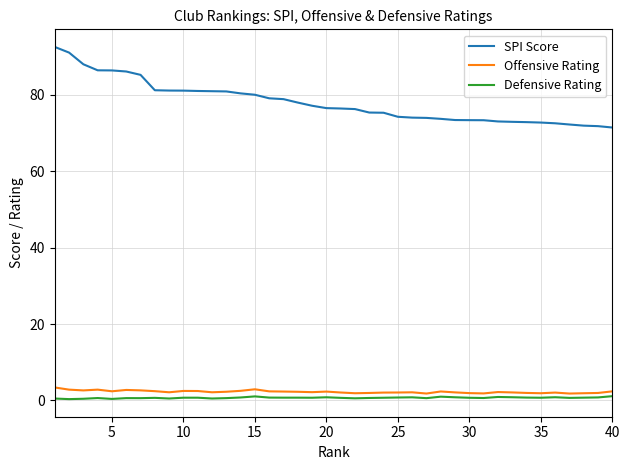

Which series has the largest total across all categories?

SPI Score